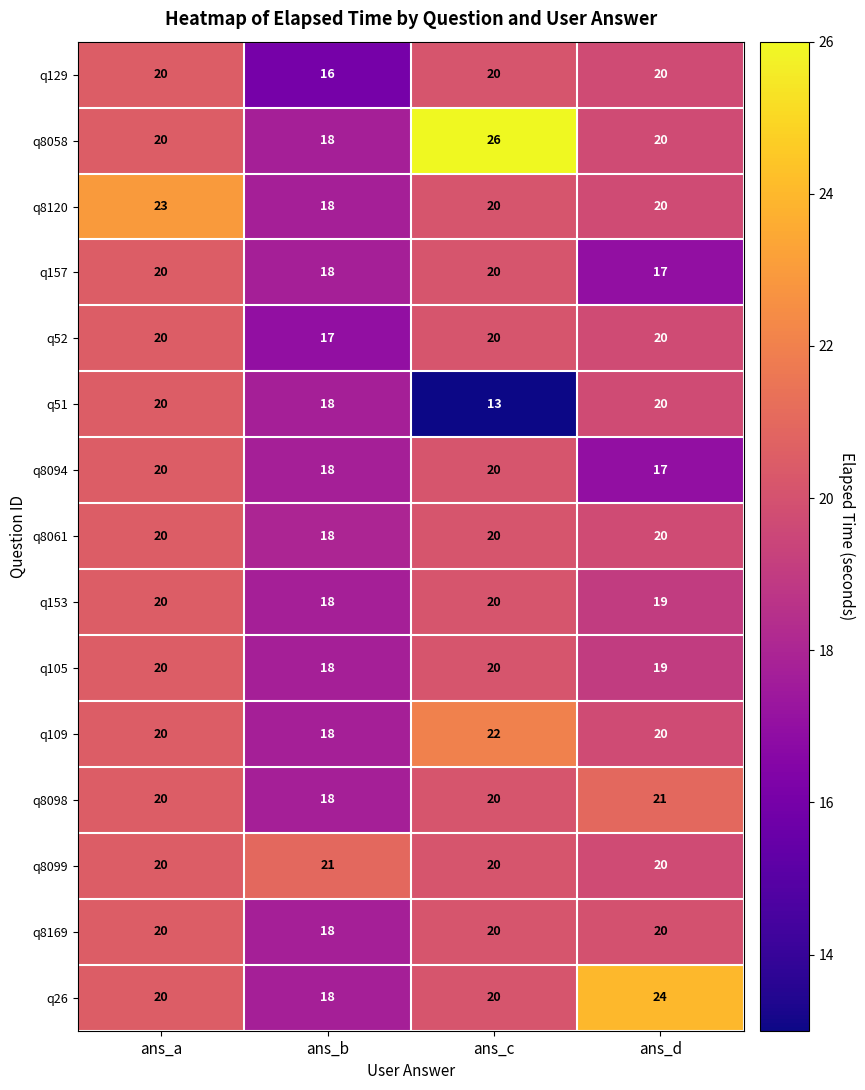

What is the greatest value displayed?

26